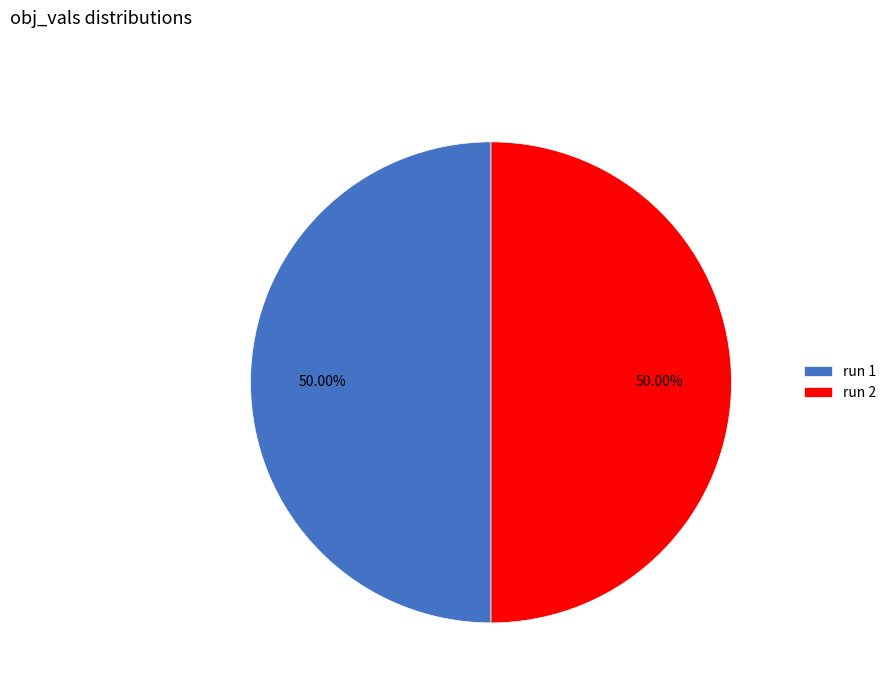

Count the number of slices in the pie.

2